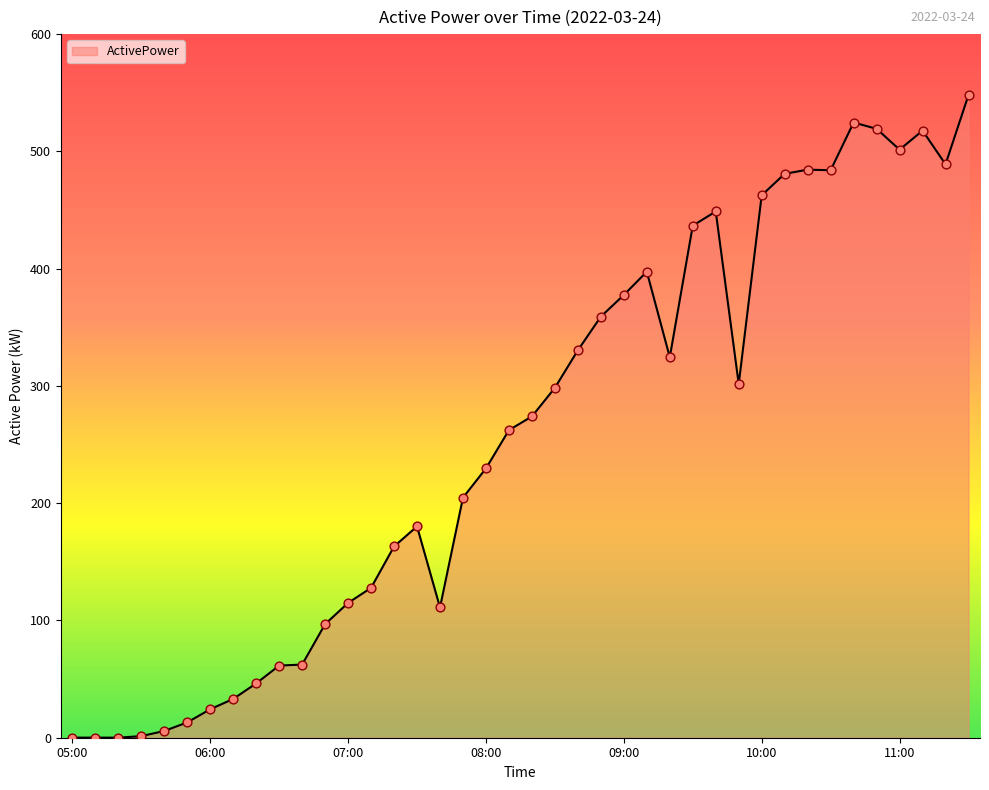

What is the difference between the maximum and minimum values?

548.0